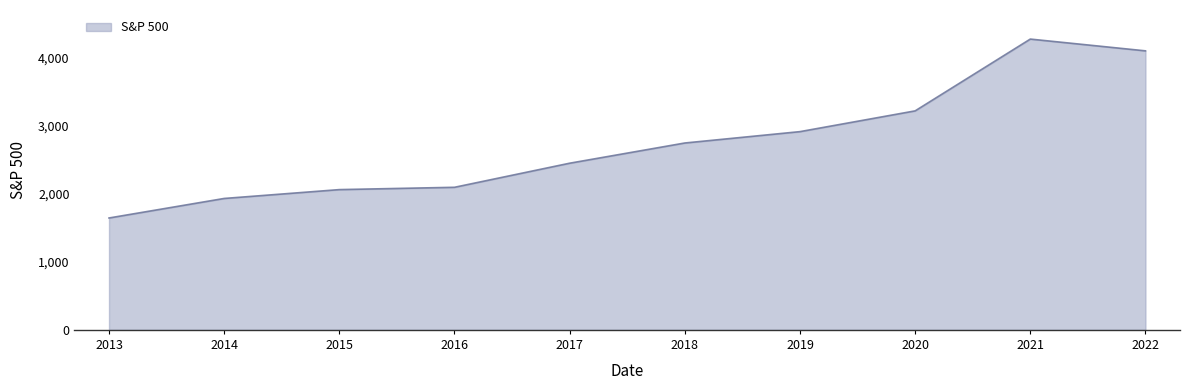

What is the ratio of the value at 2020 to the value at 2022?

0.8